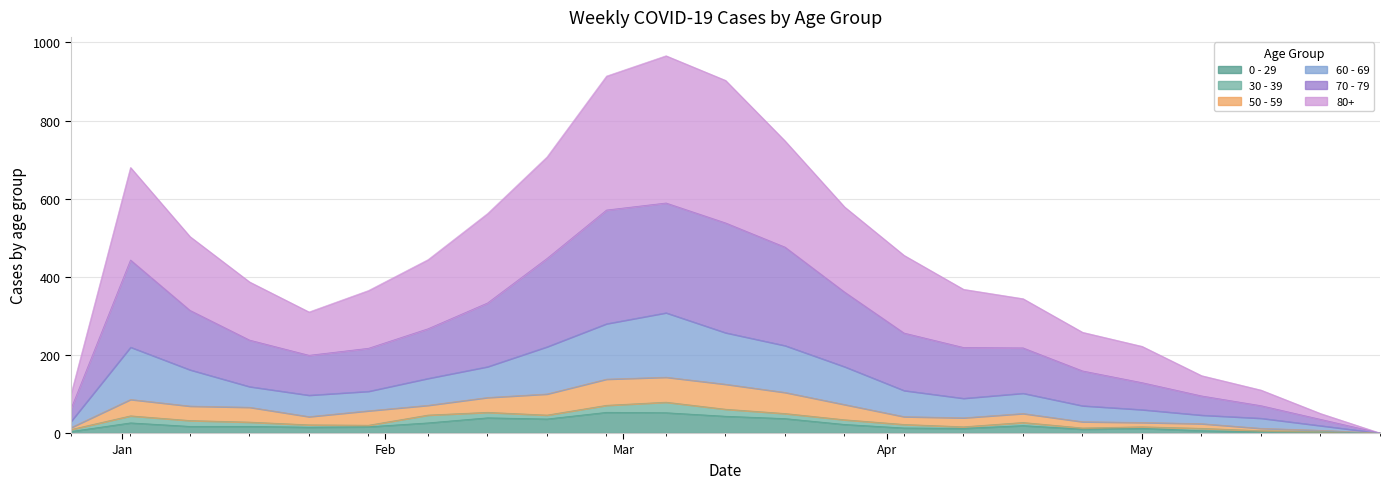

Between 2023-05-01 and 2023-05-22, which series saw the biggest shift?

80+